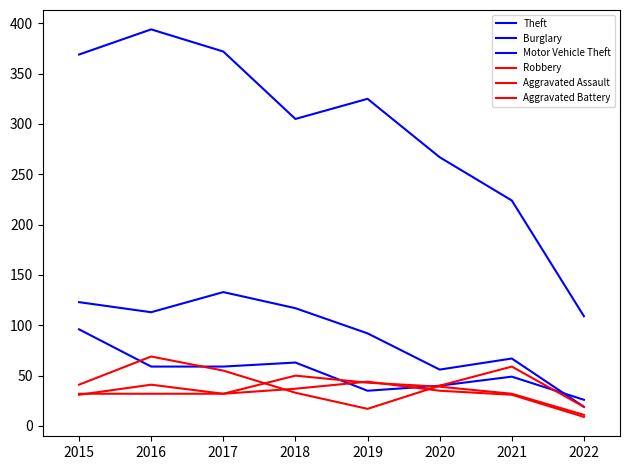

How many lines are shown in the chart?

6